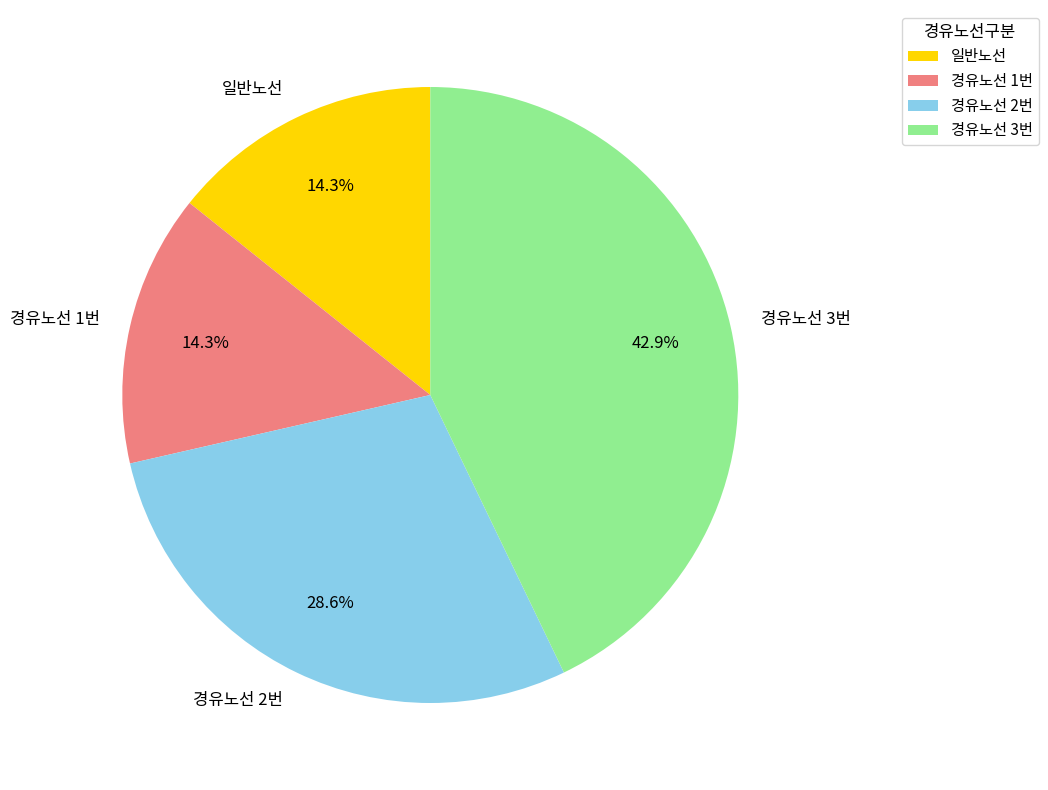

Does 경유노선 2번 account for over 50% of the chart?

No